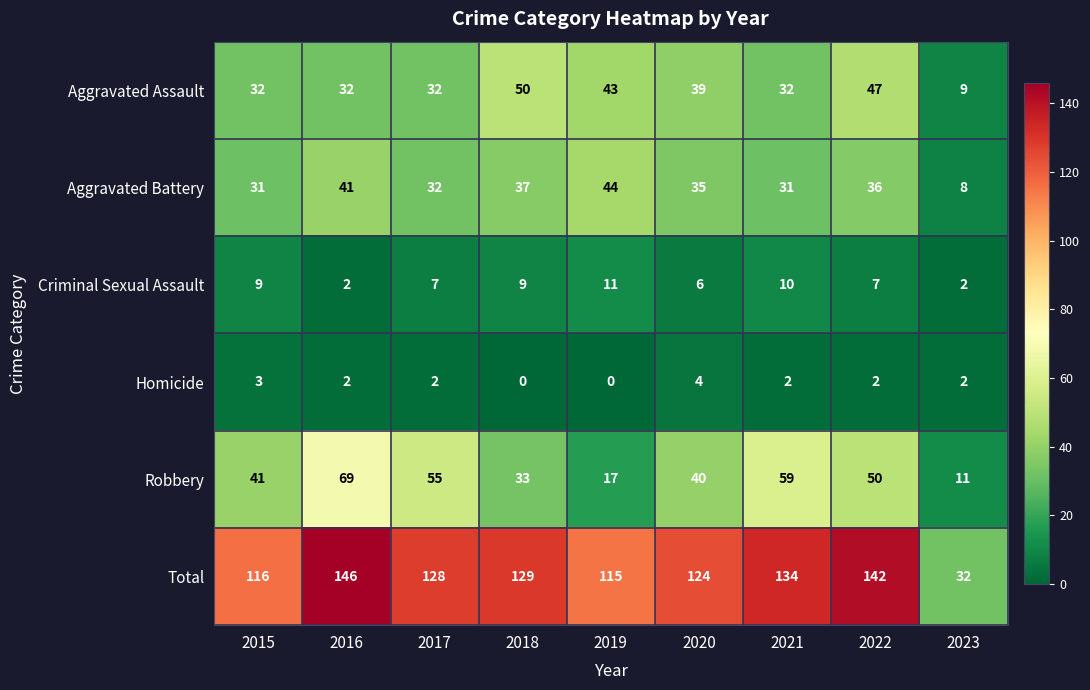

What is the difference between the second highest and minimum values in the Aggravated Battery series?

33